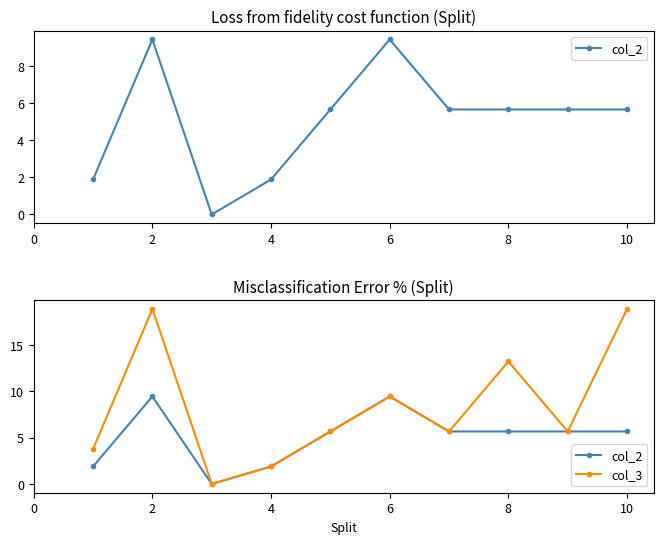

List the series in order of their peak value, highest first.

col_3, col_2